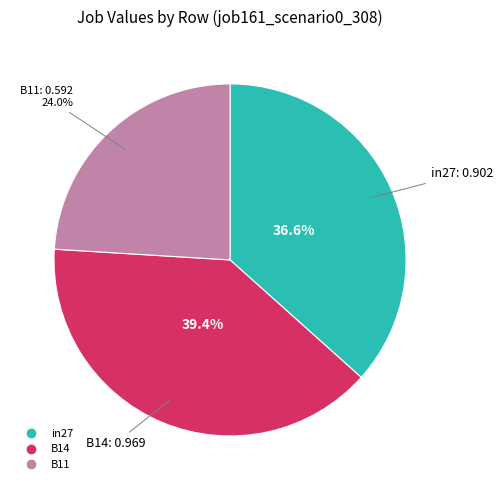

Combined, do in27 and B11 account for over 50%?

Yes